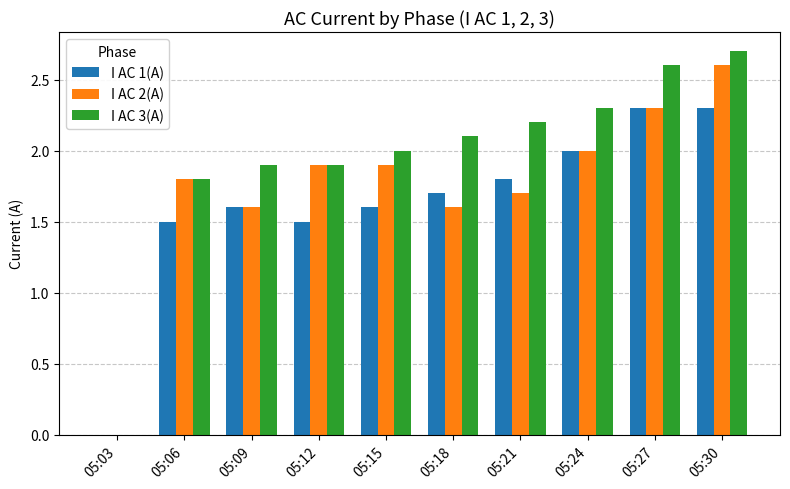

What value does the I AC 3(A) series have at 05:06?

1.8